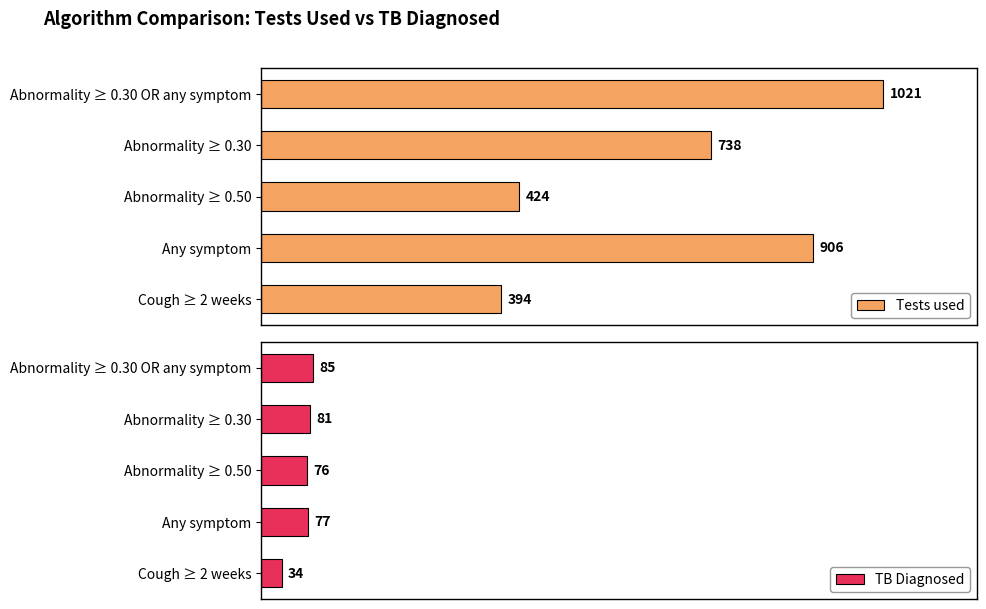

What is the highest value of the TB Diagnosed series?

85